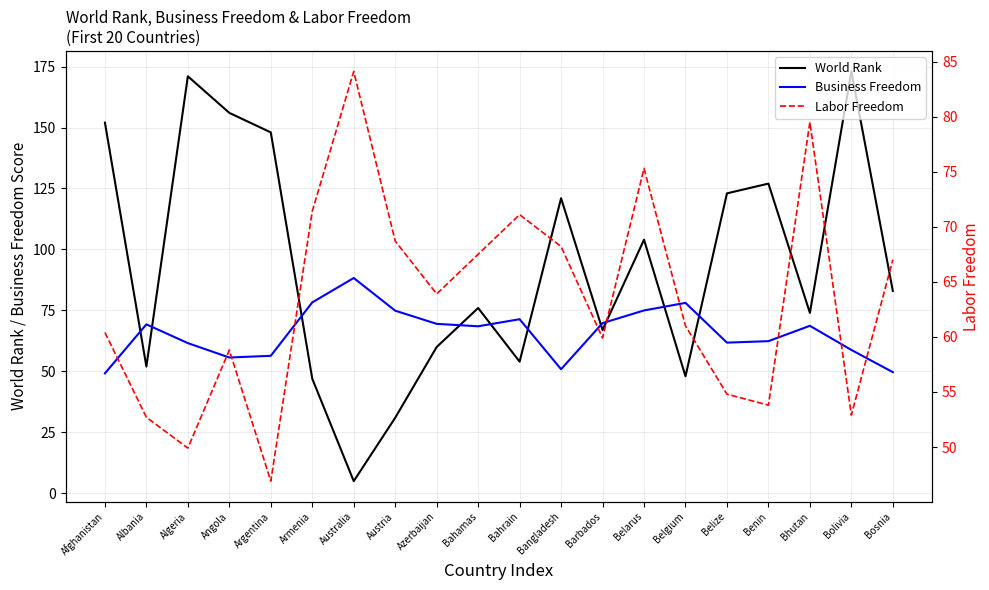

What is the sum of all Labor Freedom values?

1267.8